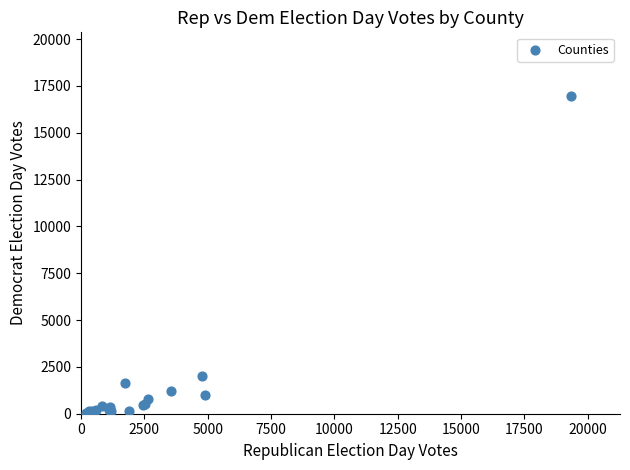

What Y value in the scatter plot is closest to 8498?

2020